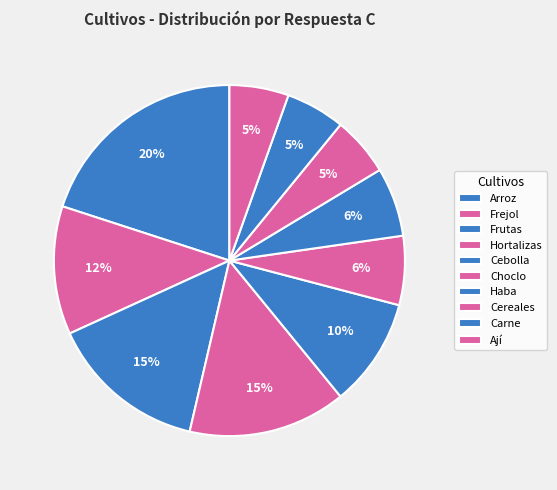

What percentage is the Haba slice, to the nearest percent?

6%